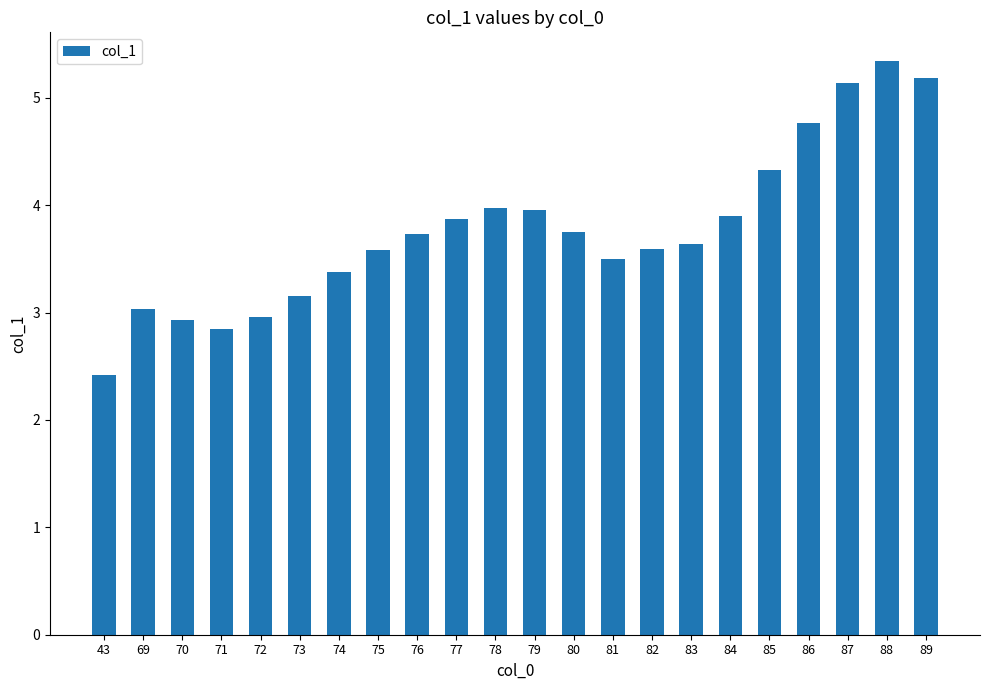

Which label corresponds to the largest value in the chart?

88